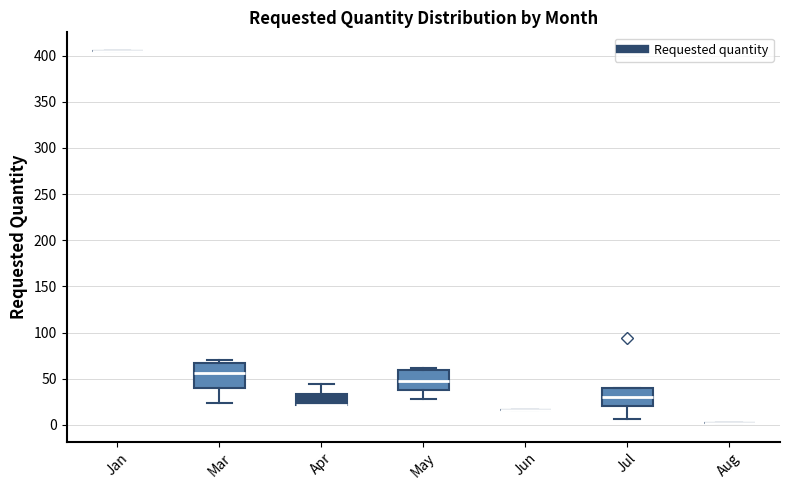

Reading left to right, read every box against the y-axis: the position of its median line, the range the box covers, and the ends of its whiskers. The values are not printed on the chart, so give them approximately, as read against the axis.

Jan: box collapsed to a line at 405, whiskers 405 to 405
Mar: median 55, box 40 to 65, whiskers 25 to 70
Apr: median 20 (drawn on the box's lower edge), box 20 to 35, whiskers 20 to 45
May: median 50, box 40 to 60, whiskers 30 to 60 (just above the box's upper edge)
Jun: box collapsed to a line at 15, whiskers 15 to 15
Jul: median 30, box 20 to 40, whiskers 5 to 40
Aug: box collapsed to a line at 0, whiskers 0 to 0